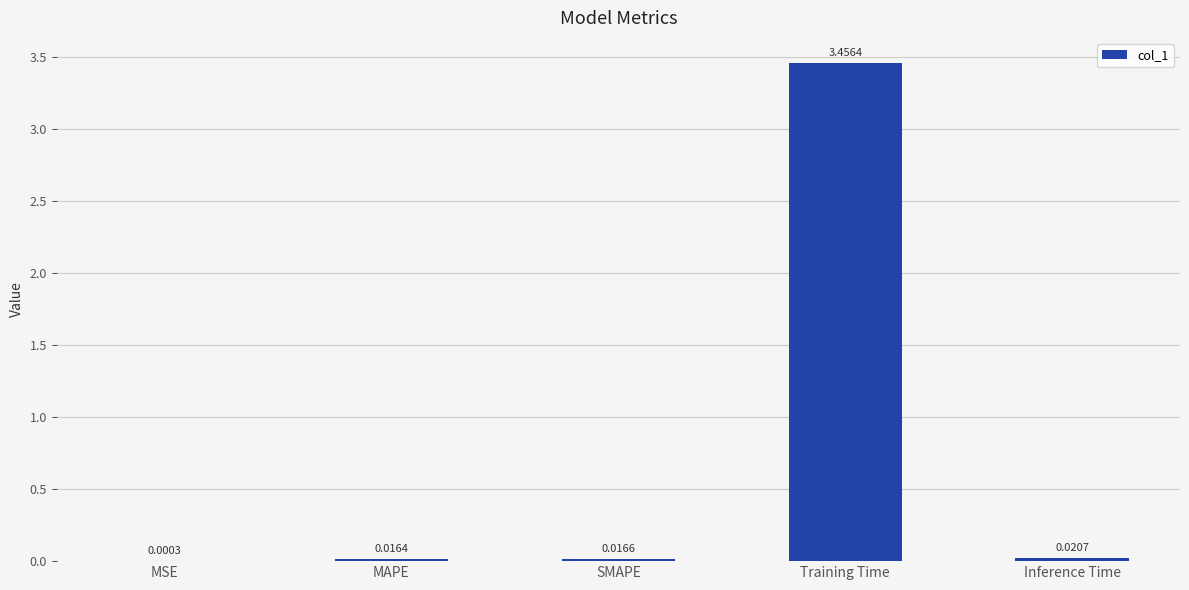

What is the change in value from MAPE to Training Time?

+3.4